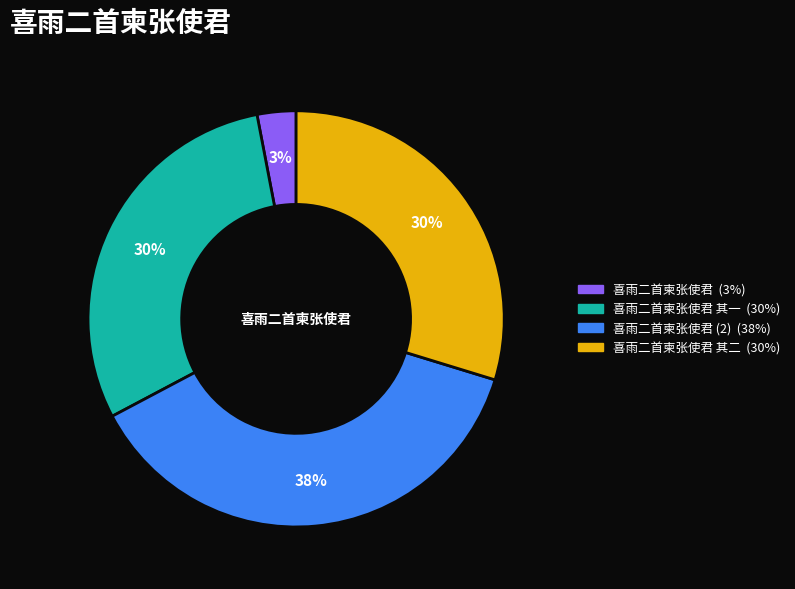

To the nearest percent, what is the difference between the largest and smallest slice percentages?

35%